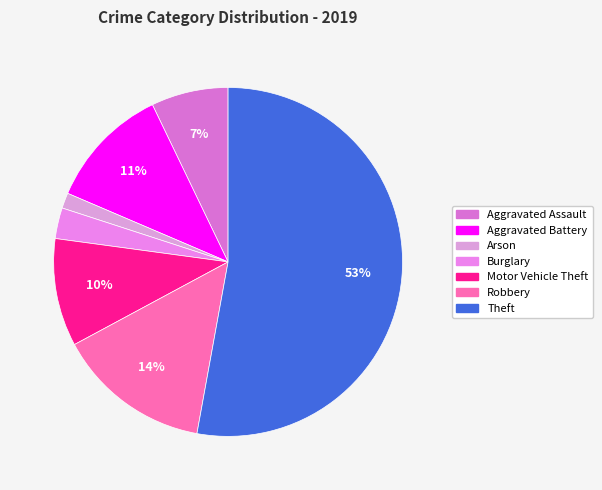

Which category accounts for the majority?

Theft